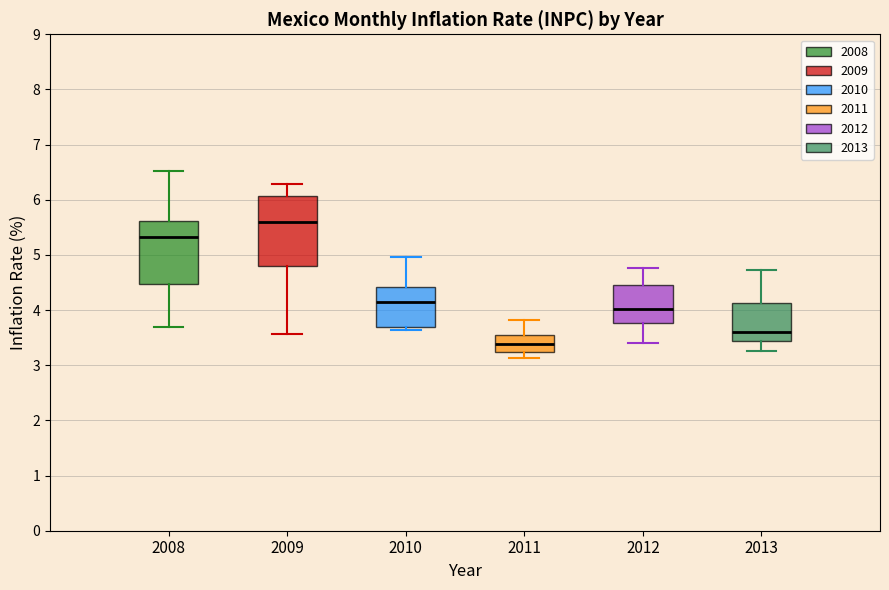

Which box's median line is the lowest?

2011